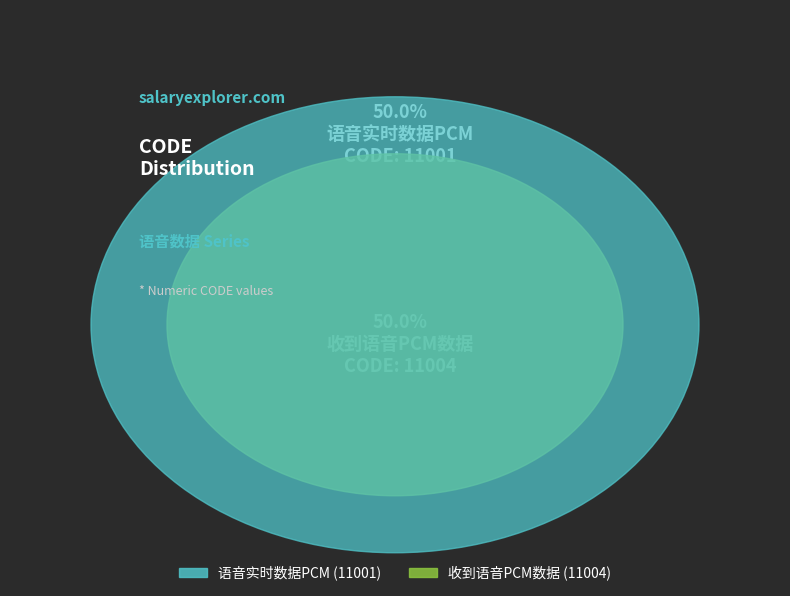

Between 语音实时数据PCM and 收到语音PCM数据, which is larger?

收到语音PCM数据